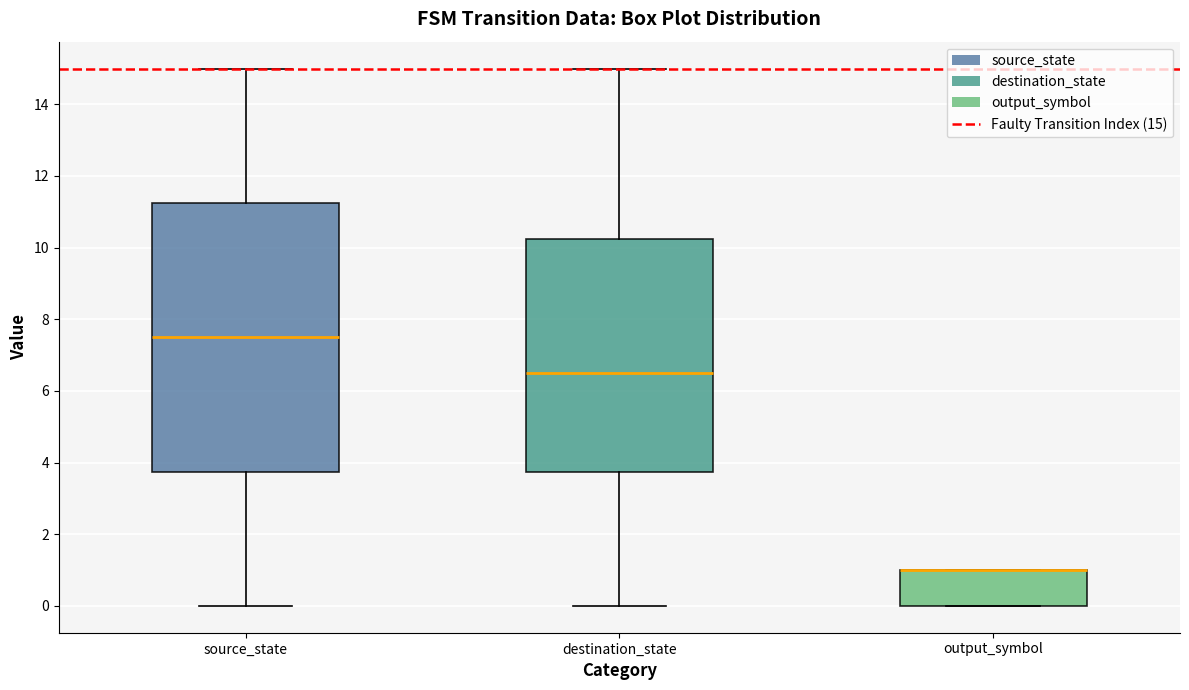

Which box is the tallest, from its lower edge to its upper edge?

source_state